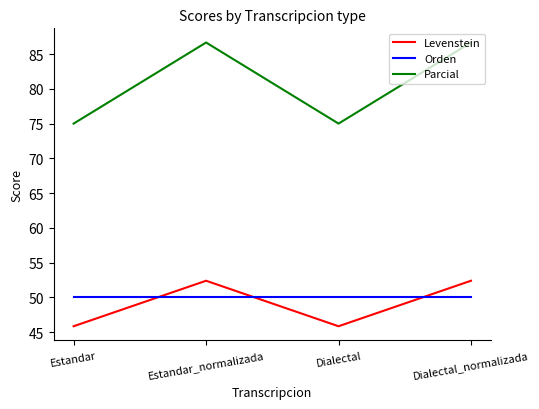

What is the total value across all series at Dialectal?

170.8